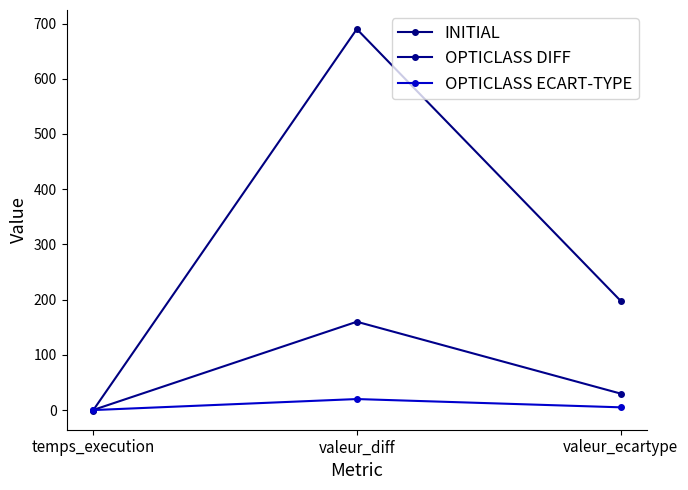

What are all the series names shown in the legend?

INITIAL, OPTICLASS DIFF, OPTICLASS ECART-TYPE